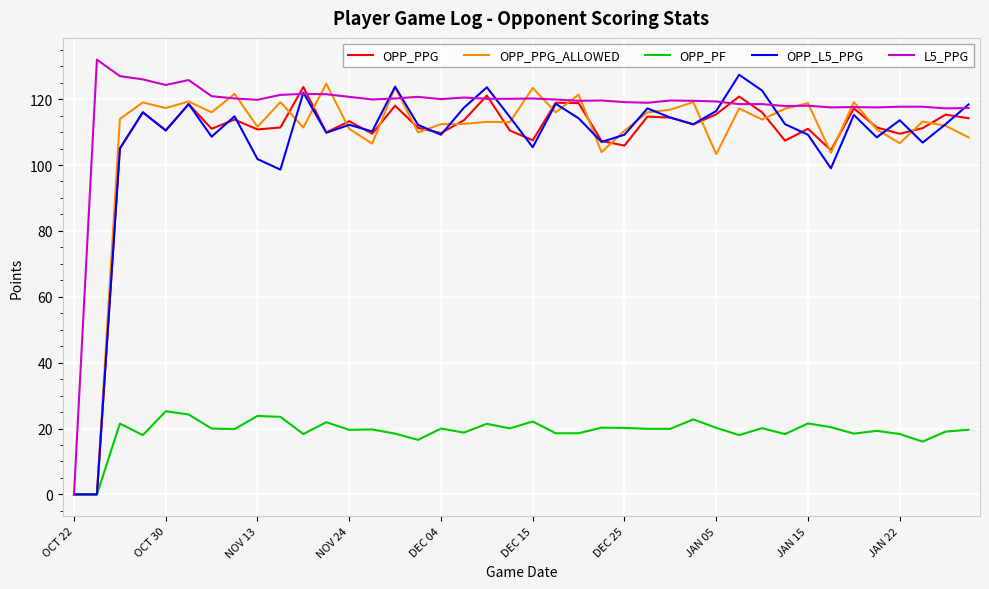

What is the maximum value shown in the chart?

132.0